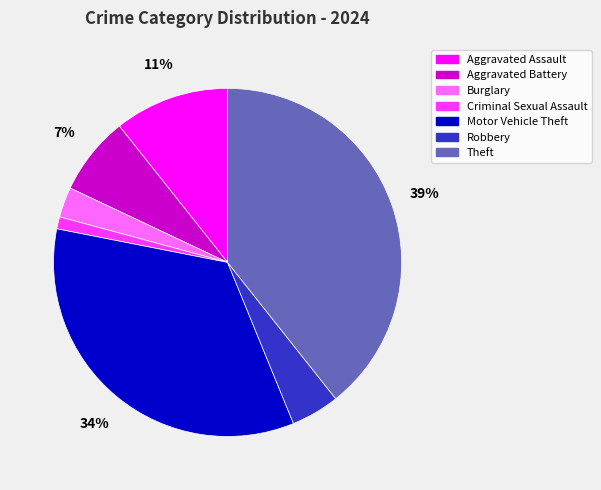

Combined, do Aggravated Assault and Robbery account for over 50%?

No